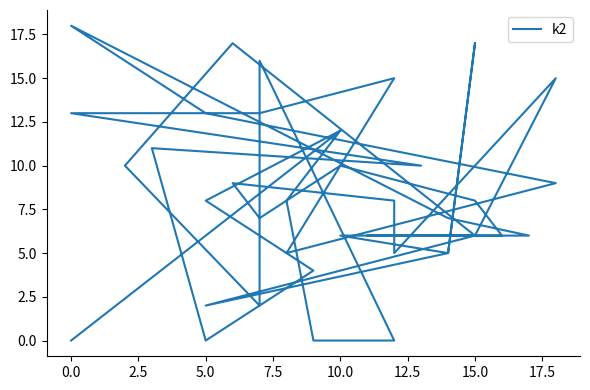

Is it true that the value at 10.0 is 8?

False